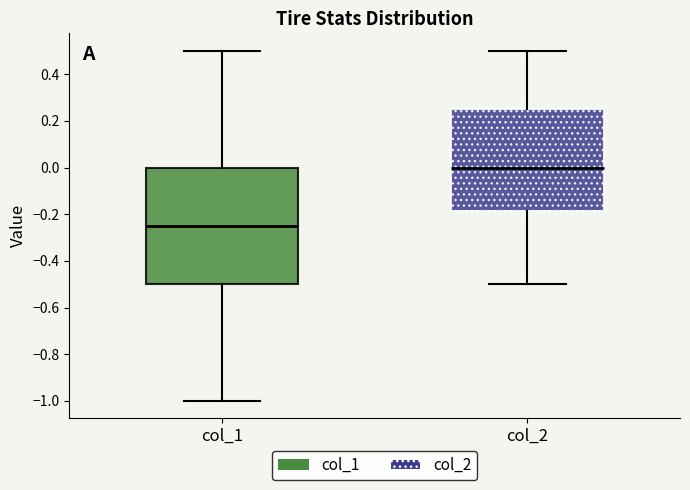

Comparing the boxes themselves (not the whiskers), which one is the tallest?

col_1